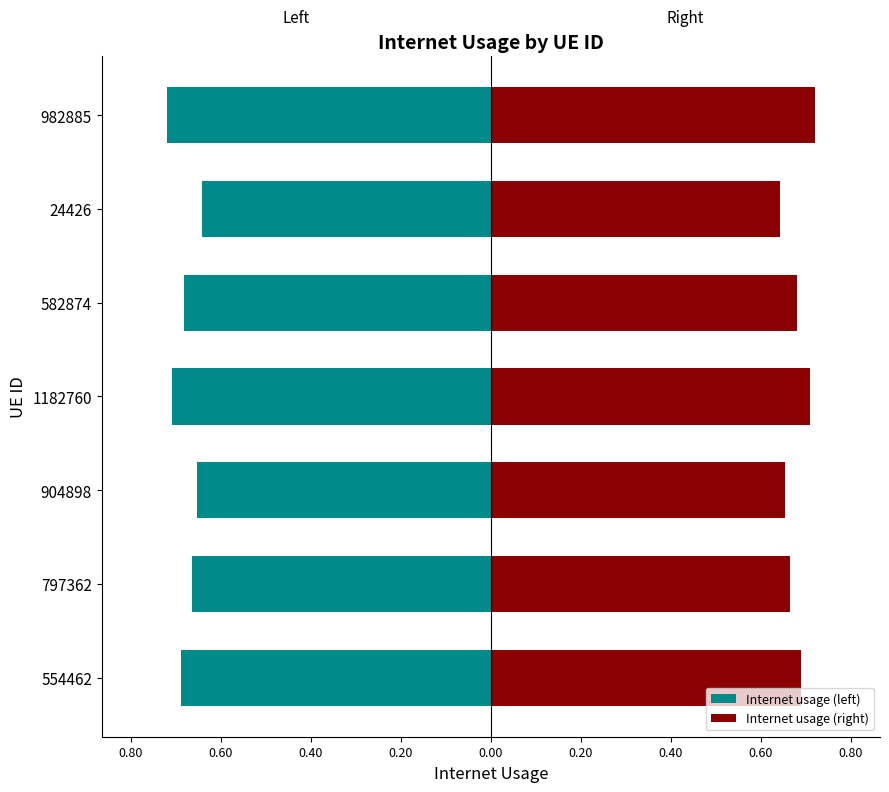

Reading left to right, transcribe all the data shown in this chart.

Internet usage (left): -0.7	-0.7	-0.7	-0.7	-0.7	-0.6	-0.7
Internet usage (right): 0.7	0.7	0.7	0.7	0.7	0.6	0.7